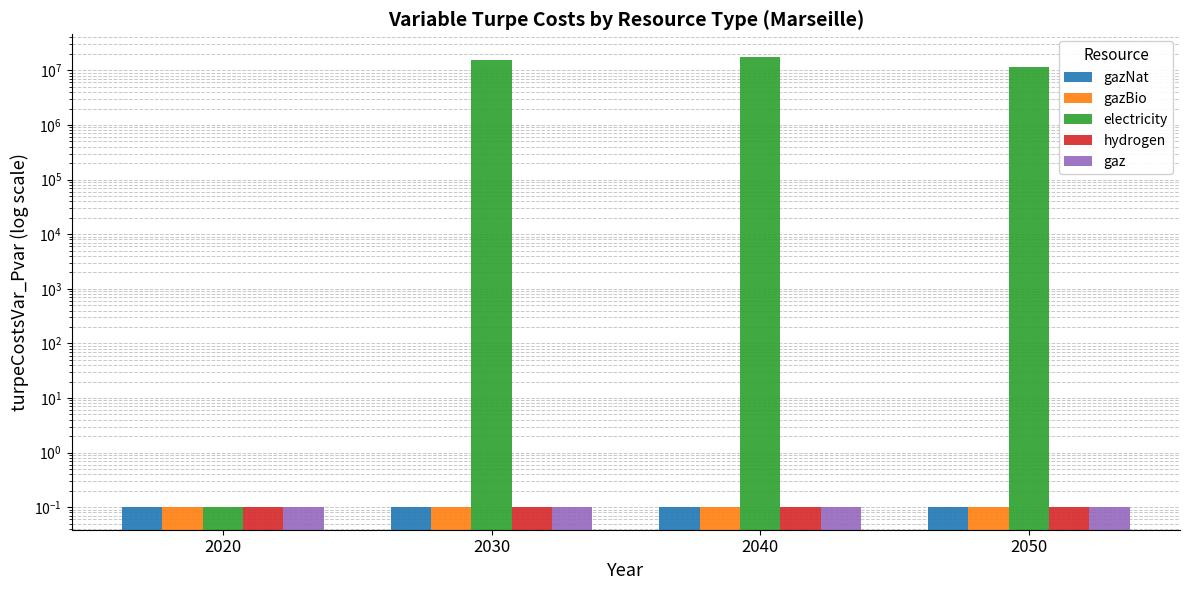

Which series has the largest range (max minus min)?

electricity